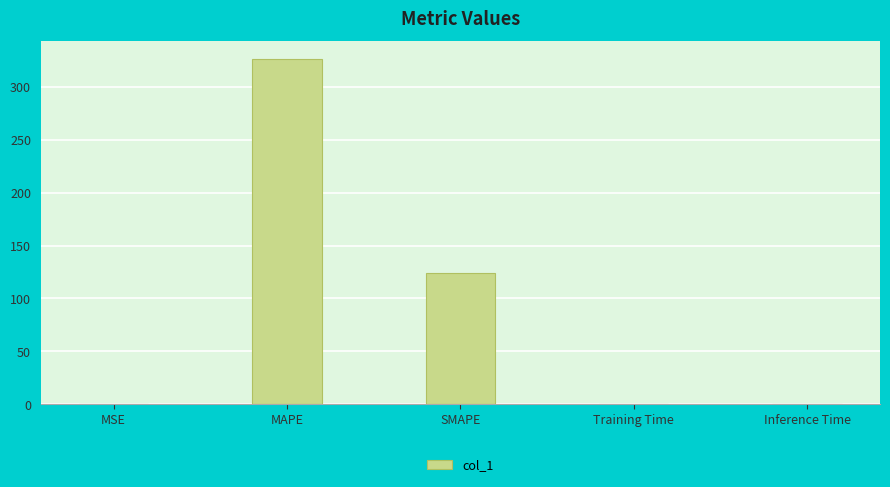

The value at MAPE is 326.9. True or false?

True